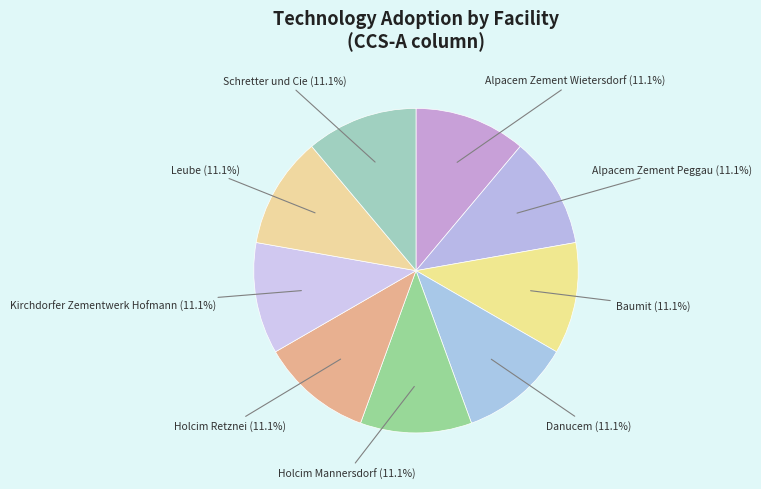

How many slices are in this pie chart?

9